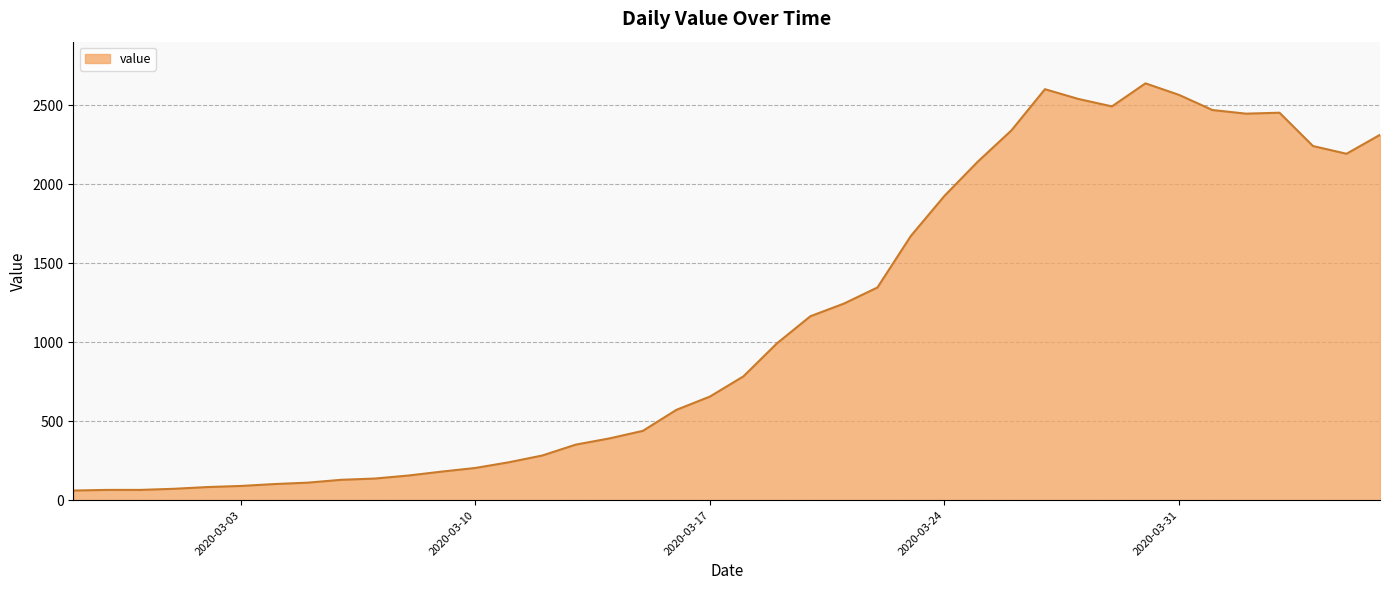

What is the maximum value shown in the chart?

2640